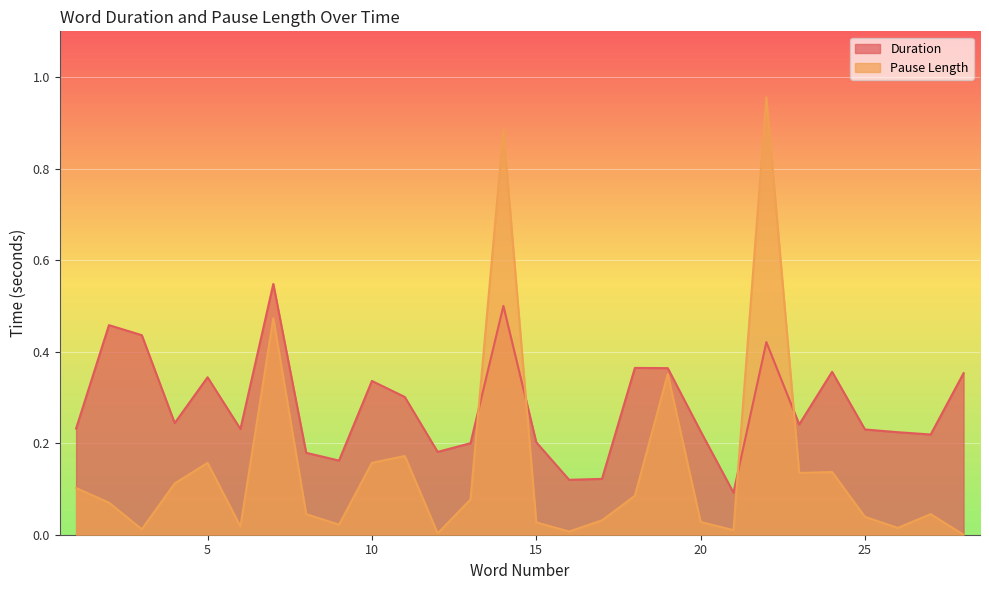

What is the maximum value shown in the chart?

1.0